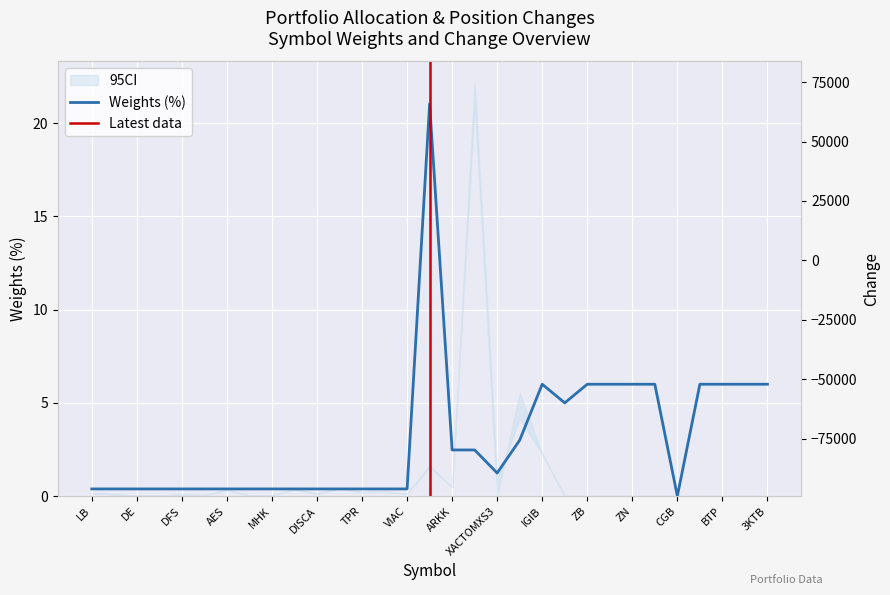

True or false: Weights (%) has more than 1 interior local peaks.

True